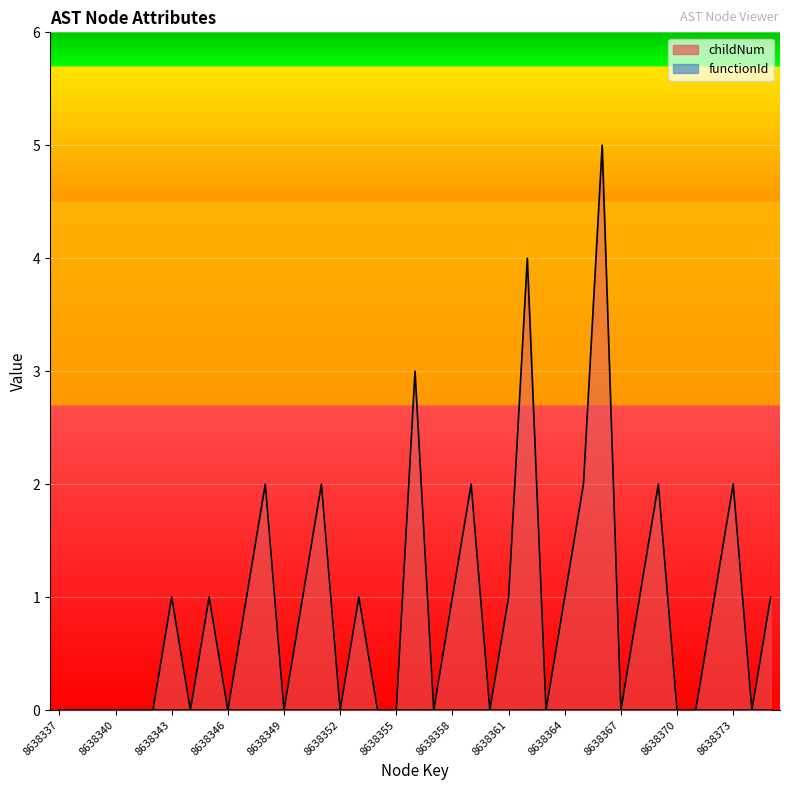

Reading left to right, list all the values displayed in this chart.

0	0	0	0	0	0	1	0	1	0	1	2	0	1	2	0	1	0	0	3	0	1	2	0	1	4	0	1	2	5	0	1	2	0	0	1	2	0	1